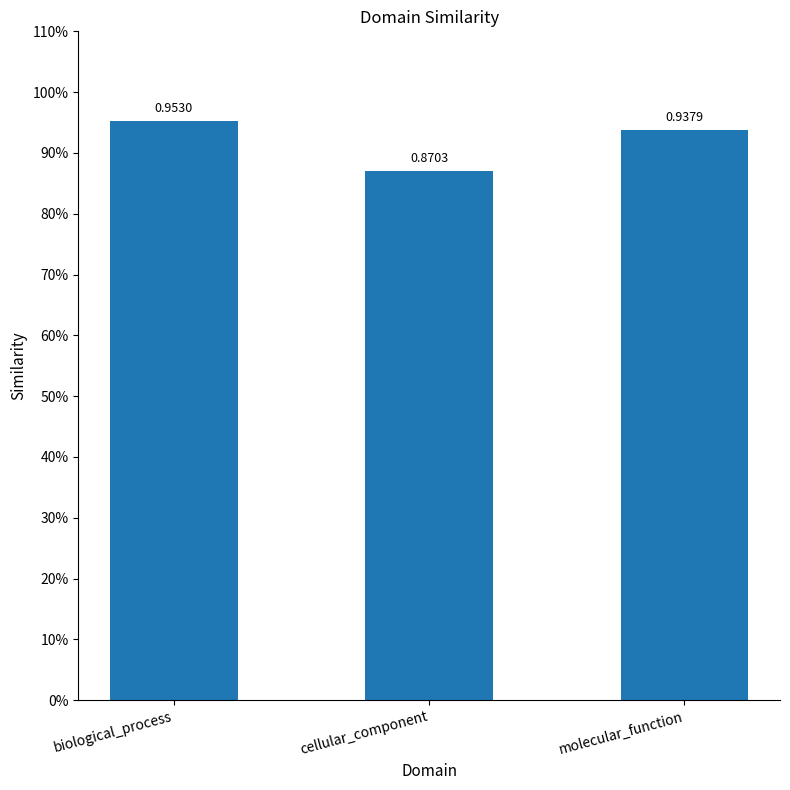

Does the chart contain any negative values?

No